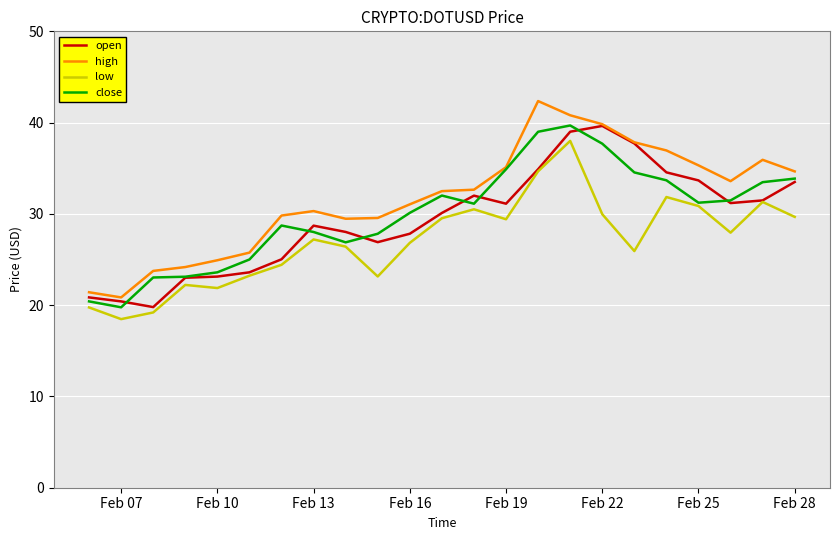

What is the lowest value of the low series?

18.5